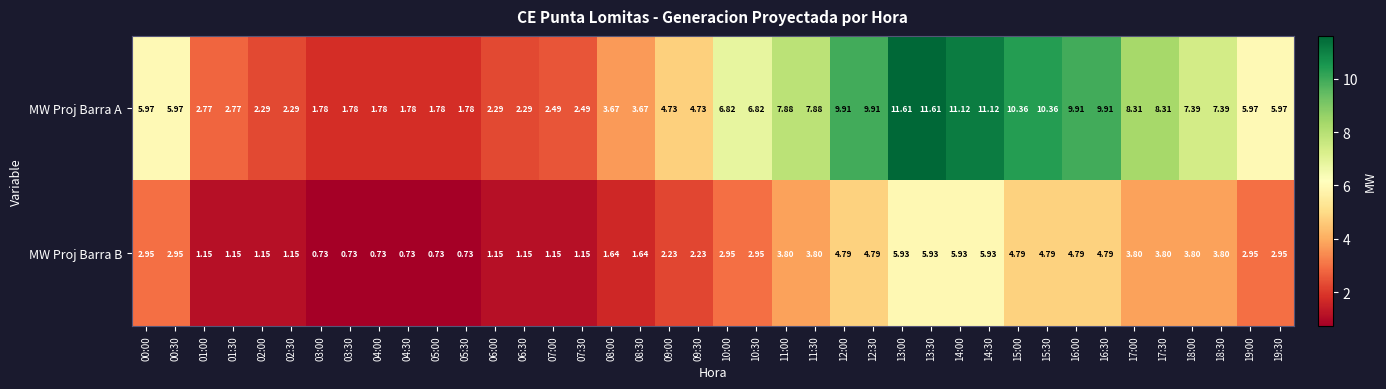

Which series has the largest total across all categories?

MW Proj Barra A